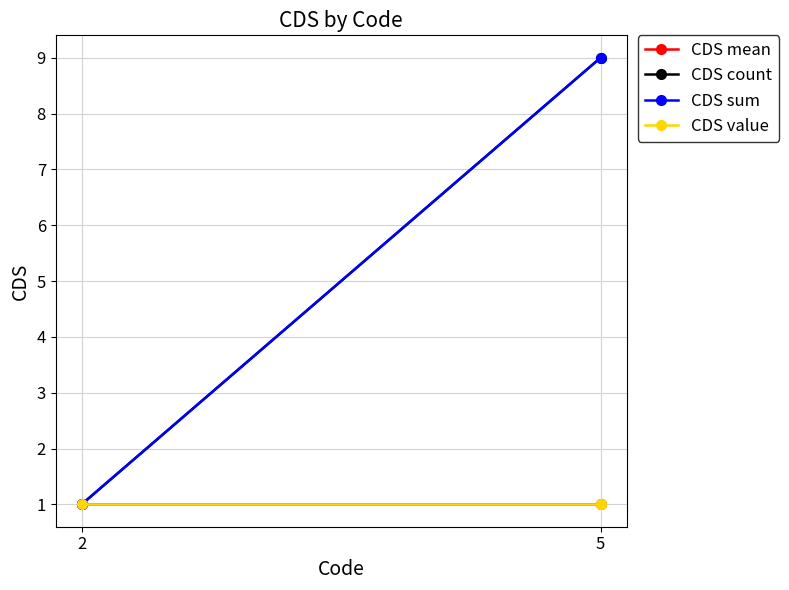

How many CDS count values are between 1 and 9?

2